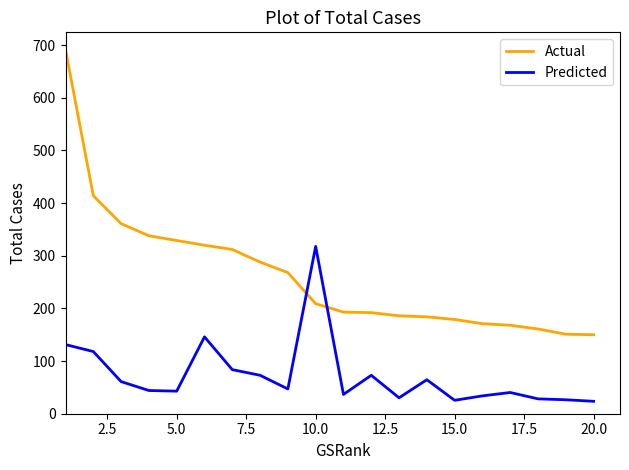

After their last crossing, which series has the higher values: Actual or Predicted?

Actual